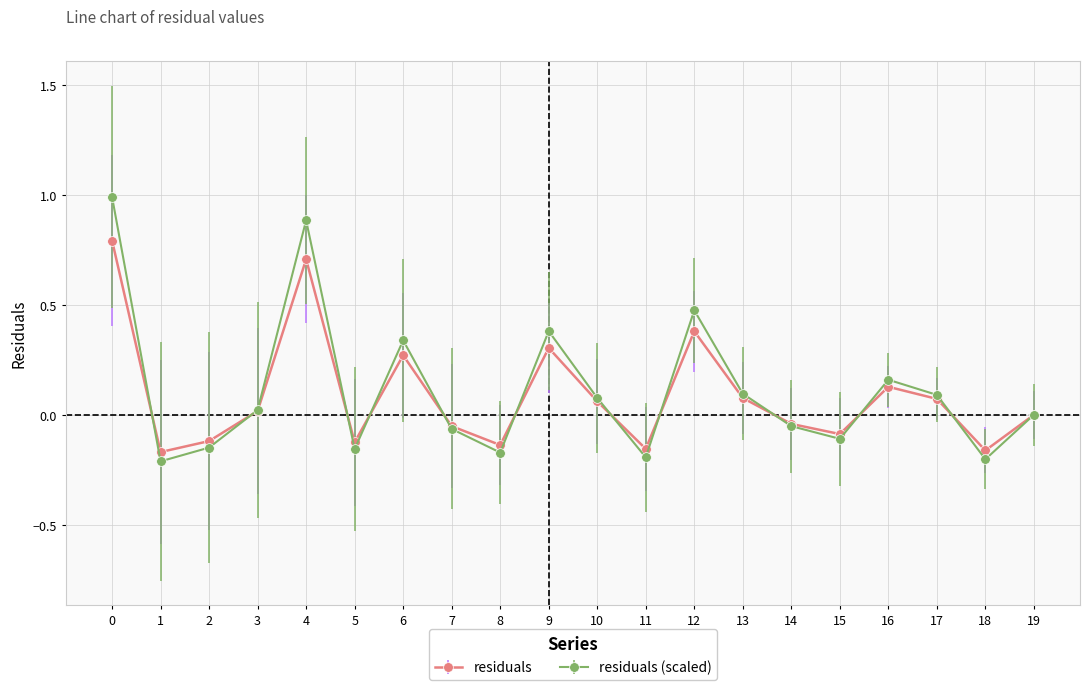

At which category does residuals (scaled) reach its first local valley?

1